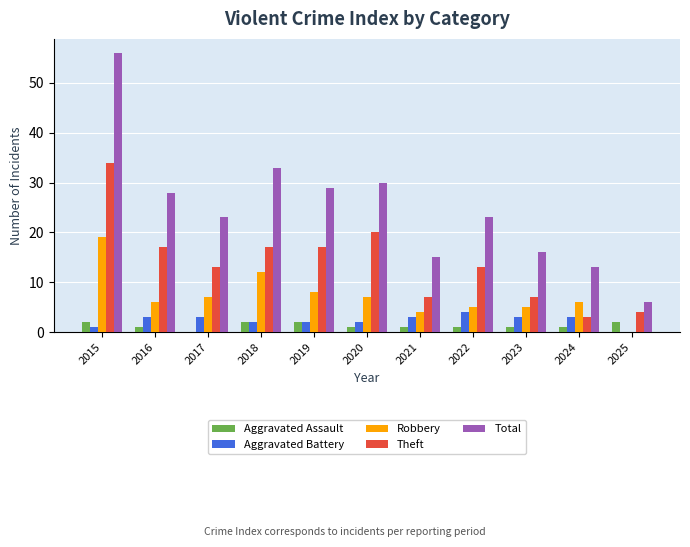

What is the sum of all Total values?

272